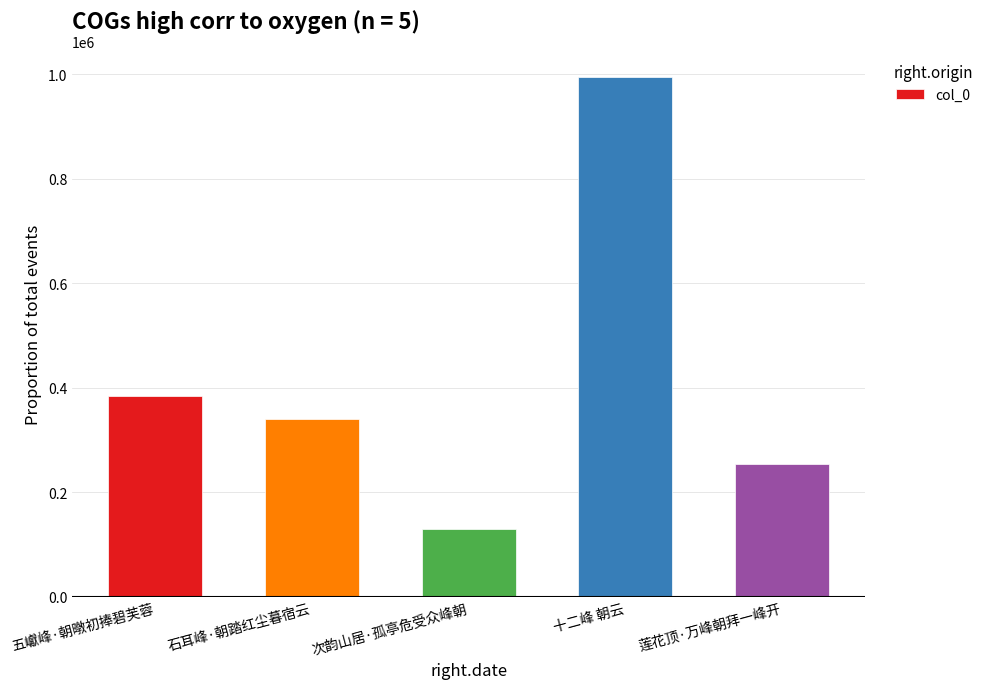

Is it true that the value at 石耳峰·朝踏红尘暮宿云 is 74171?

False